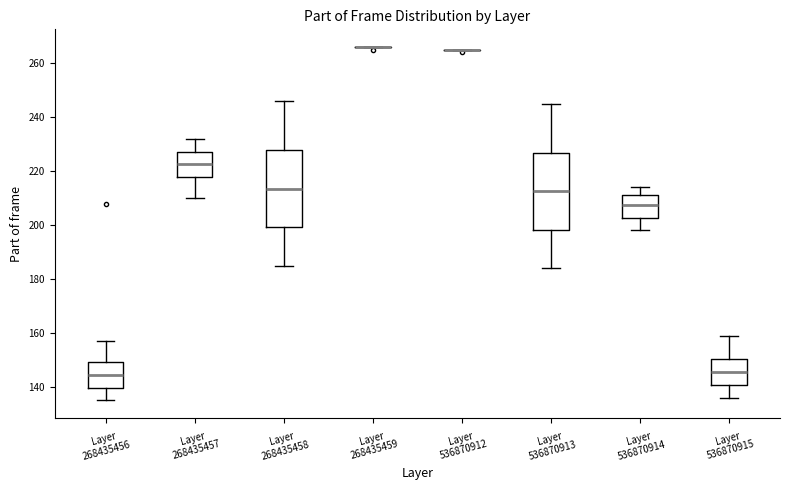

Where is the upper edge of the box for Layer 536870915 on the y-axis? The values are not printed on the chart, so give them approximately, as read against the axis.

150